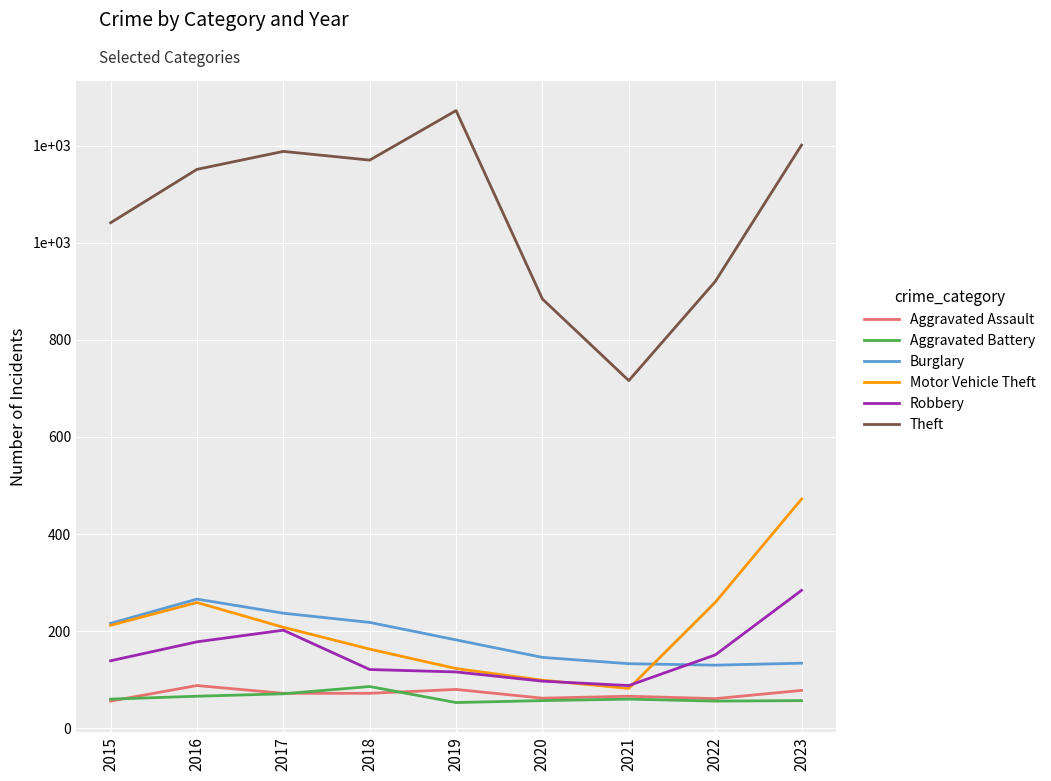

Reading right to left, transcribe all the data shown in this chart.

Aggravated Assault: 78	61	66	62	80	72	72	88	56
Aggravated Battery: 57	56	60	57	53	86	71	66	60
Burglary: 134	130	133	146	182	218	237	266	216
Motor Vehicle Theft: 472	259	82	99	123	163	208	259	212
Robbery: 284	151	88	97	116	121	202	178	139
Theft: 1201	920	716	884	1272	1170	1188	1151	1041